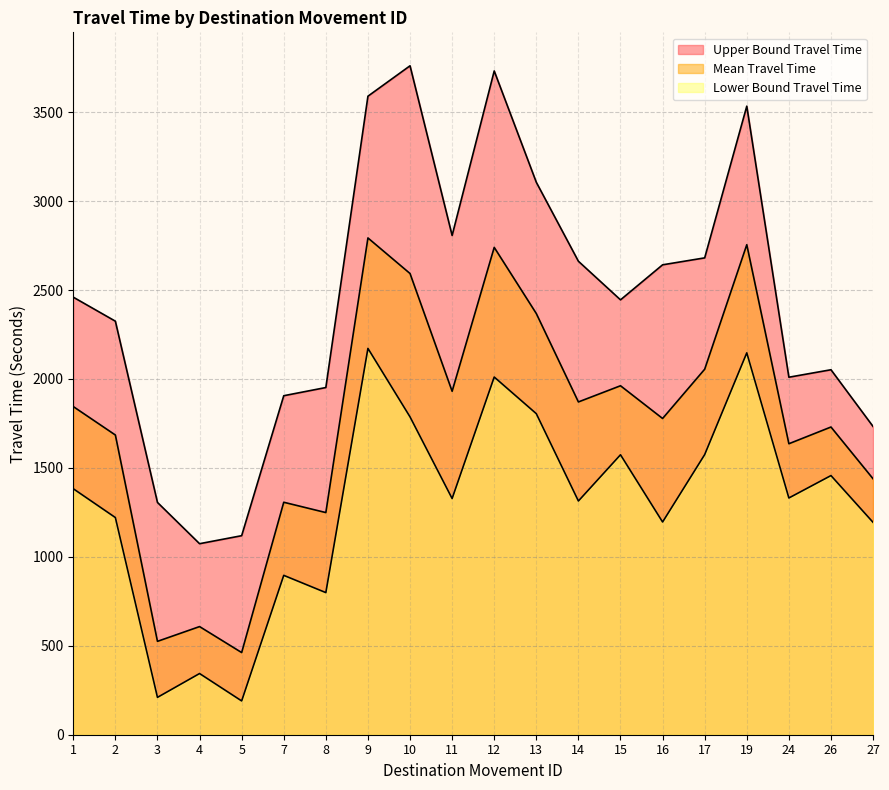

How many data points in Mean Travel Time are above 1845?

9